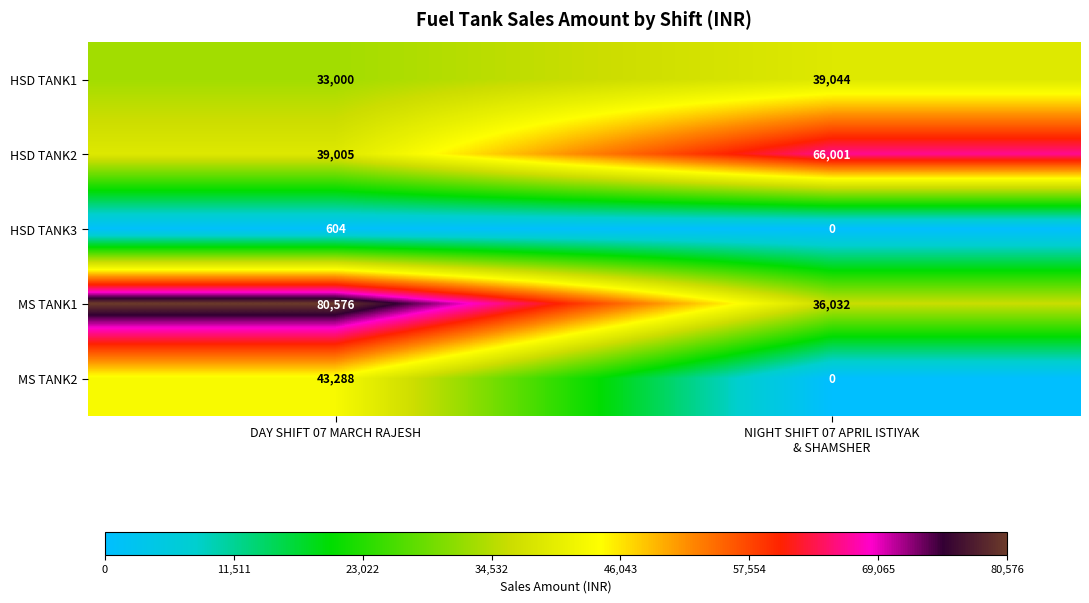

Rank the series by their maximum value, from lowest to highest.

HSD TANK3, HSD TANK1, MS TANK2, HSD TANK2, MS TANK1